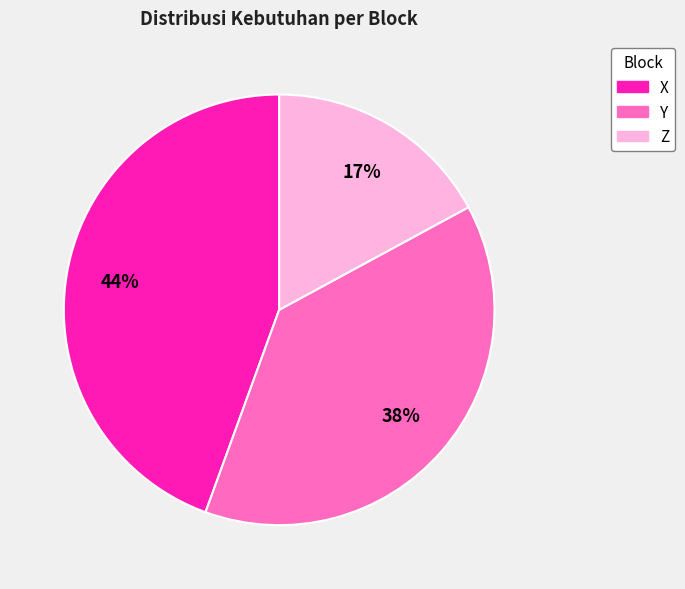

Rank the categories by value from lowest to highest.

Z, Y, X